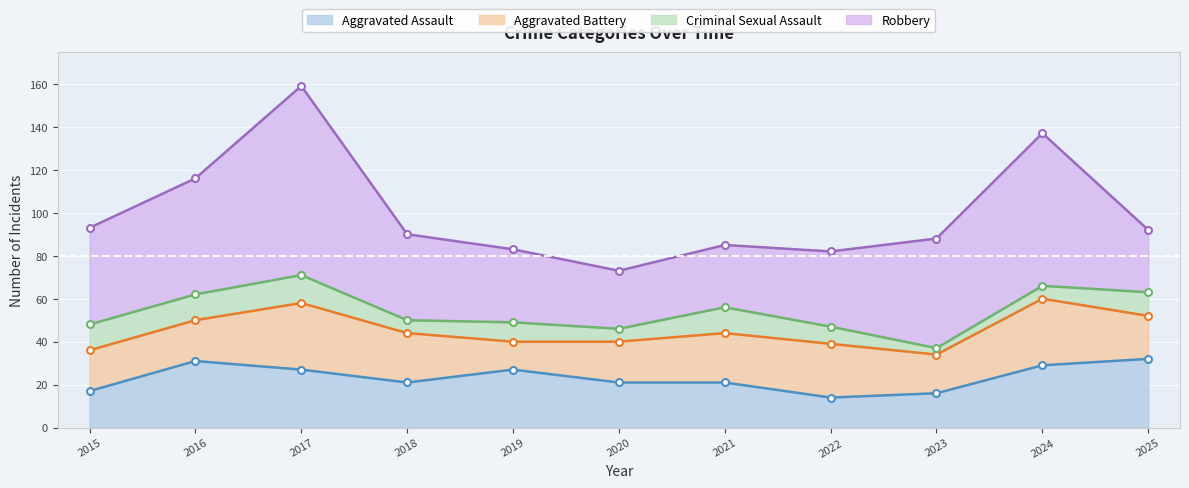

In Aggravated Battery, how many points are lower than both neighbors (excluding endpoints)?

2